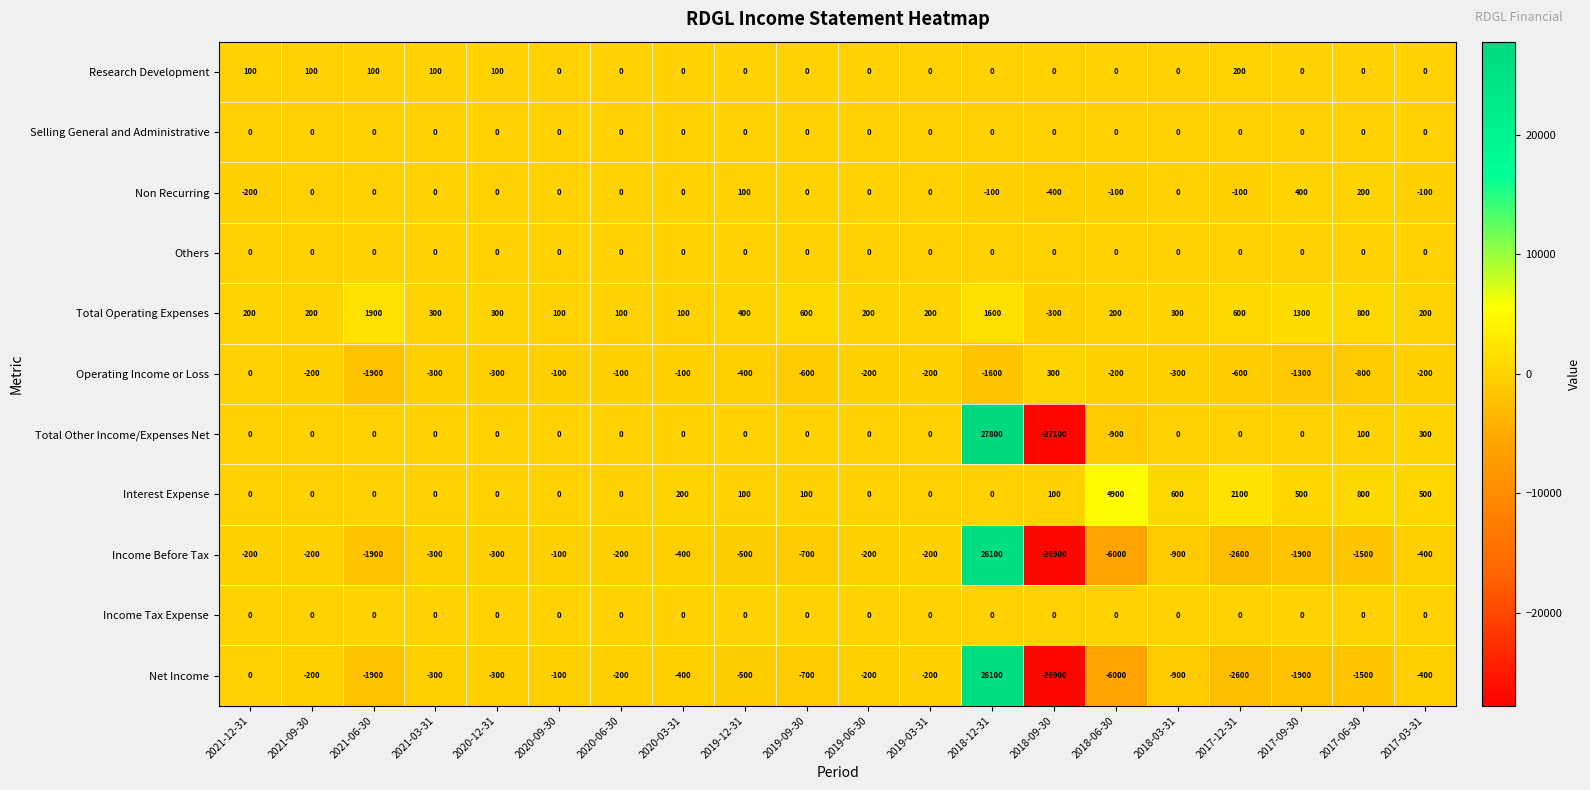

True or false: Interest Expense has a value of 2633 at 2021-03-31.

False